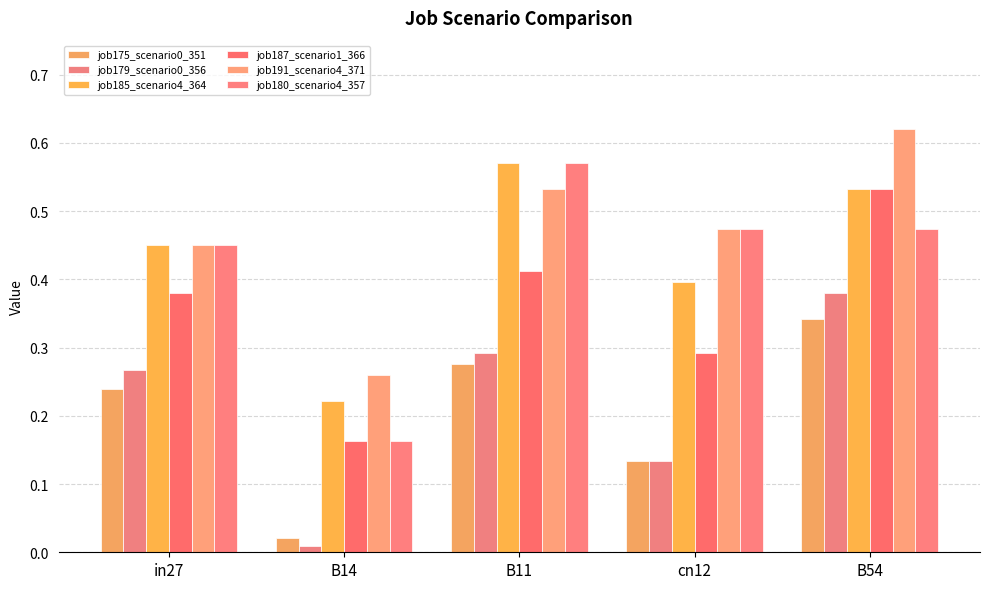

What is the sum of the job187_scenario1_366 values at in27 and B11?

0.8